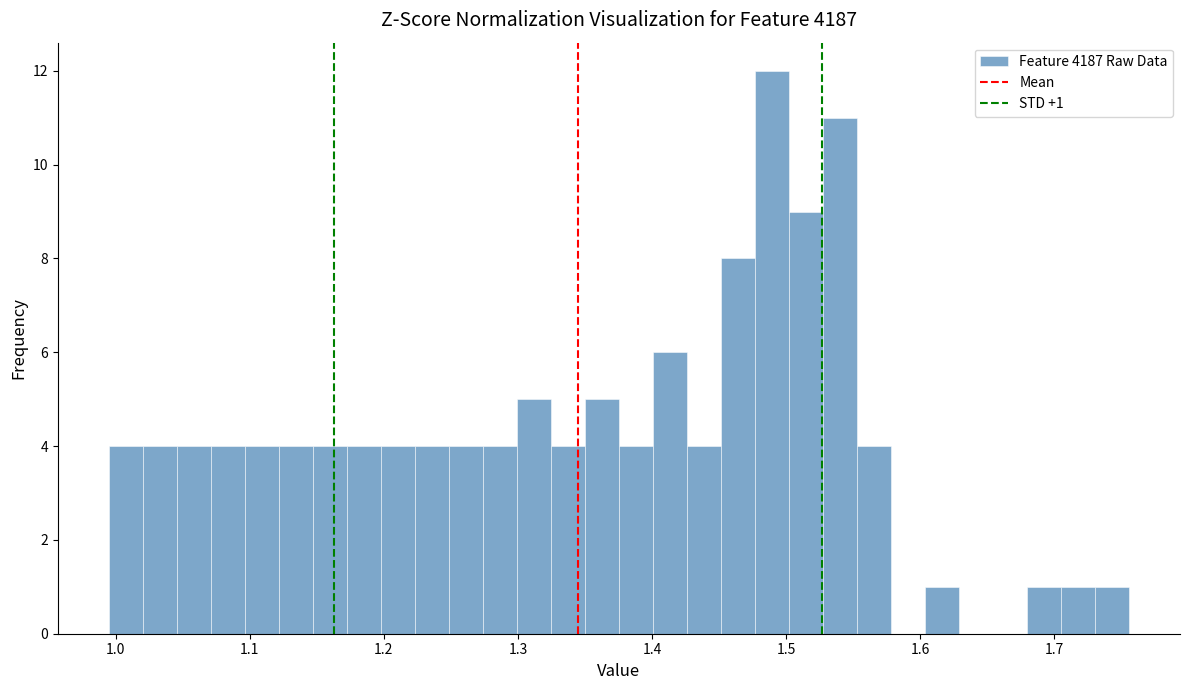

Read against the x-axis, roughly where is the centre of the tallest bar?

1.49